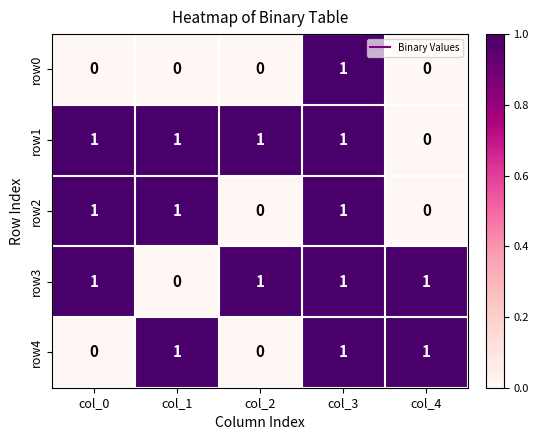

At how many categories does at least one series exceed 0?

5